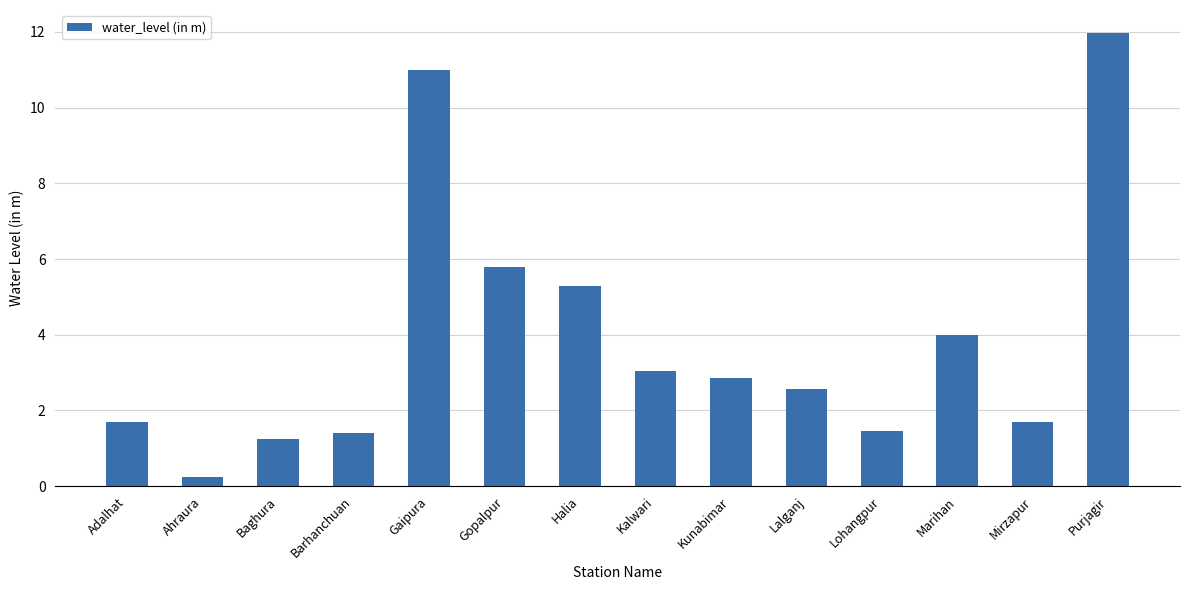

How many bars are there in total?

14